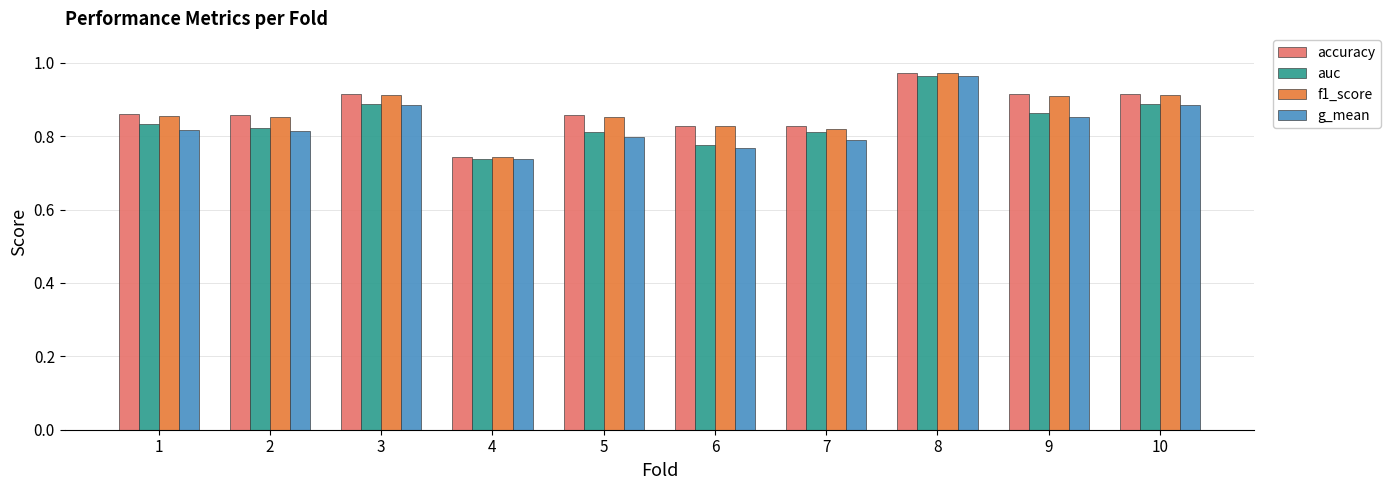

At which category does the chart reach its minimum across all series?

4